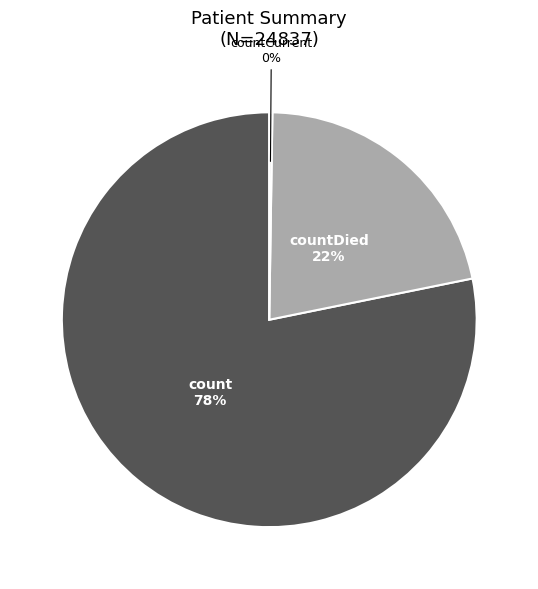

To the nearest percent, what is the average slice percentage?

33%